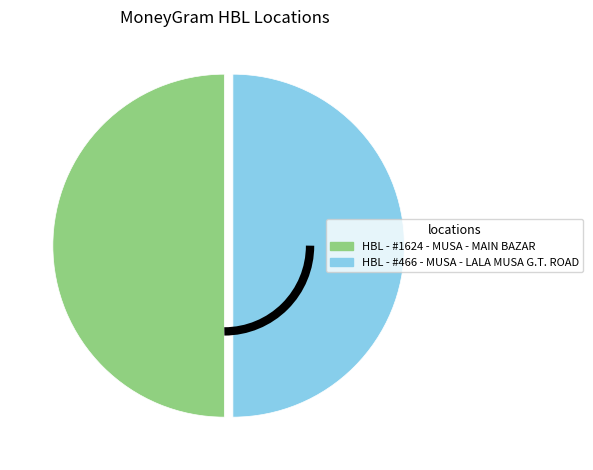

What is the ratio of the value at HBL - #1624 - MUSA - MAIN BAZAR to the value at HBL - #466 - MUSA - LALA MUSA G.T. ROAD?

1.0